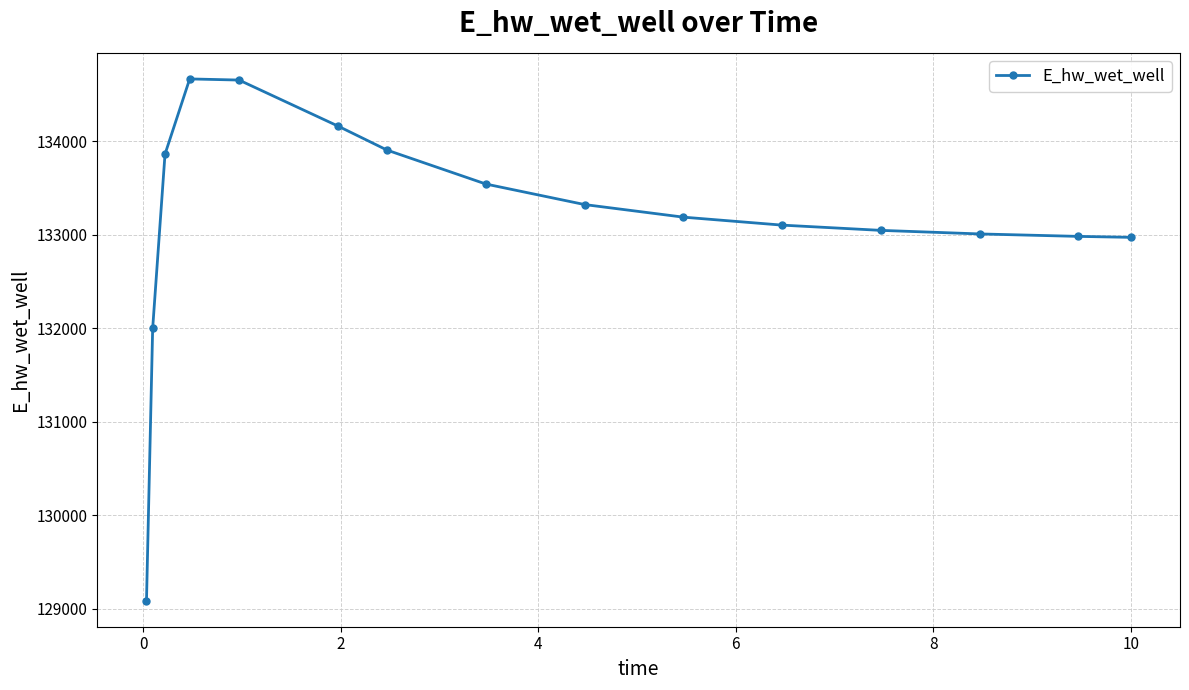

What is the value of the 2nd point from the left?

131996.7